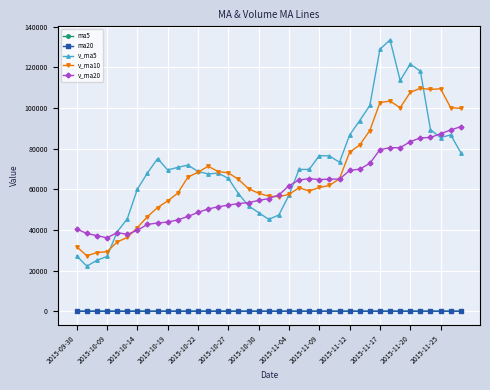

What is the highest value of the v_ma20 series?

90777.5